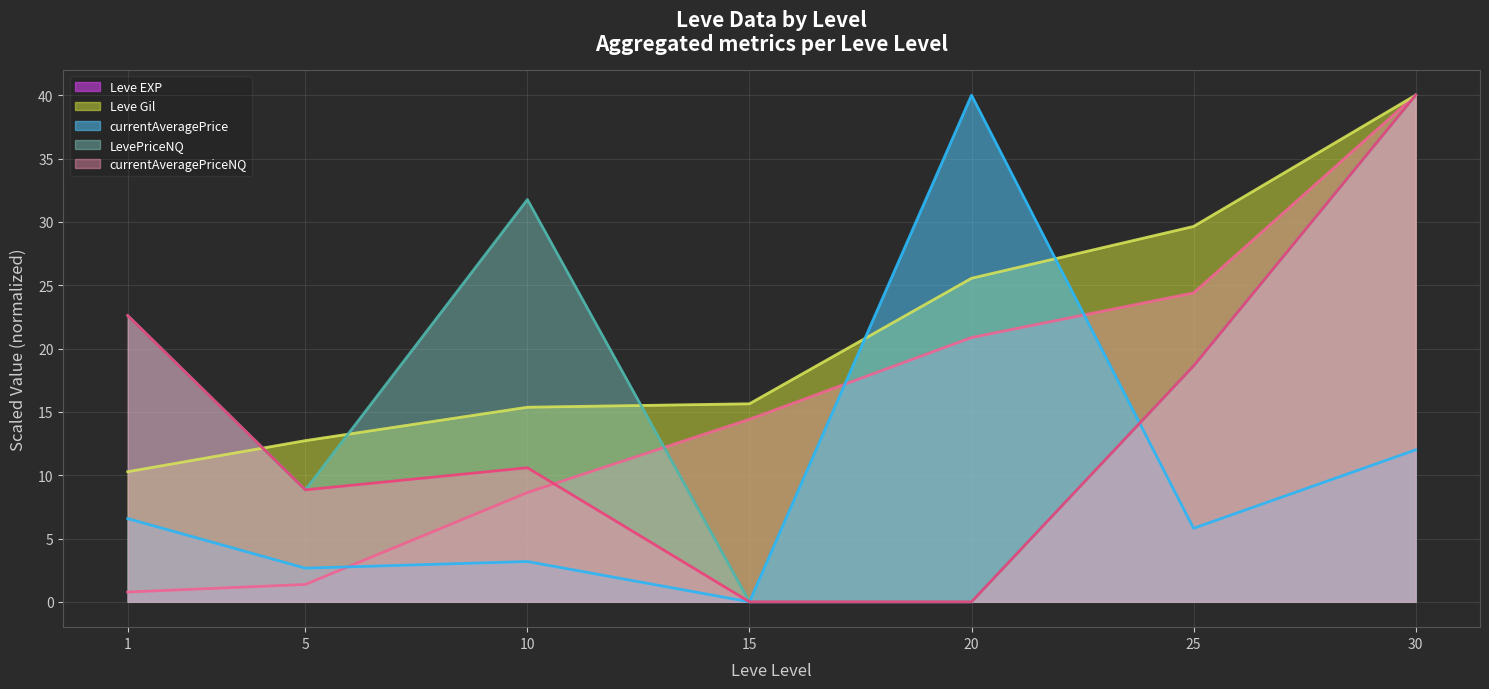

How many categories are shown in the chart?

7